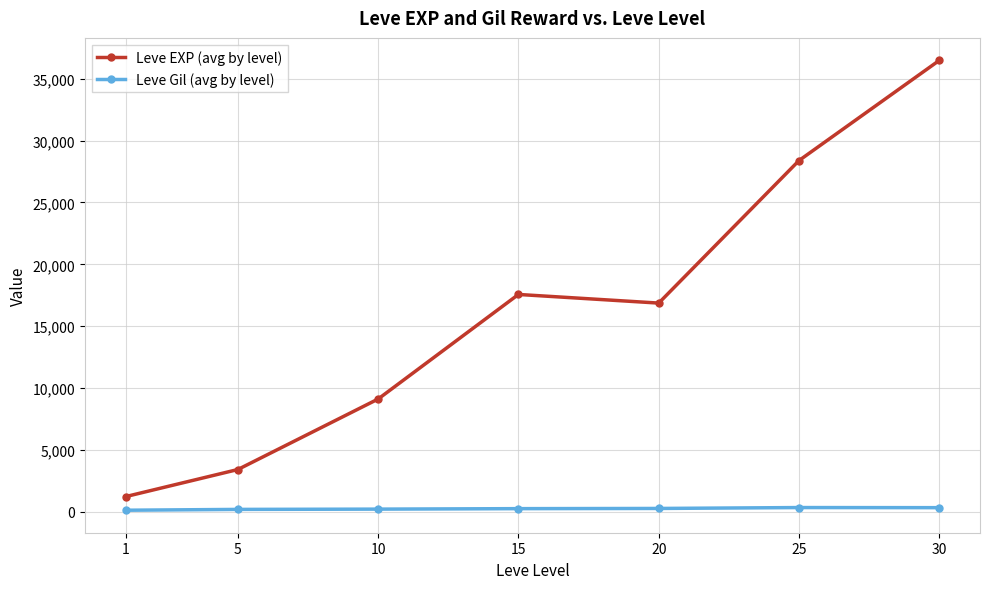

What is the minimum value shown in the chart?

113.3